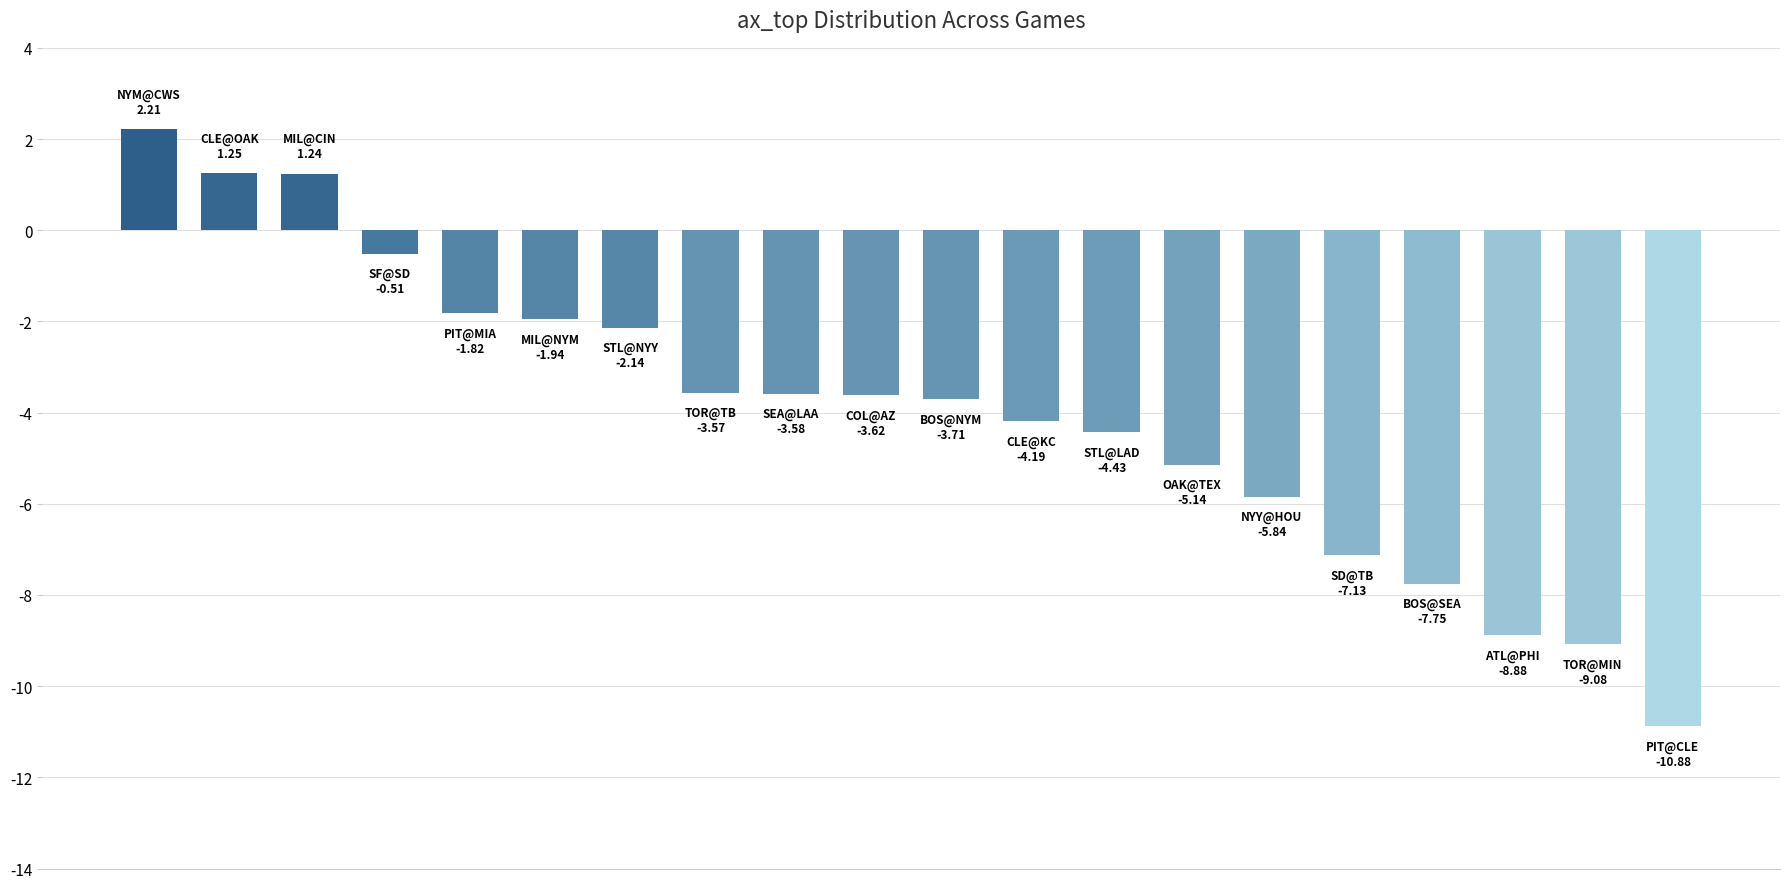

What is the average value?

-4.0